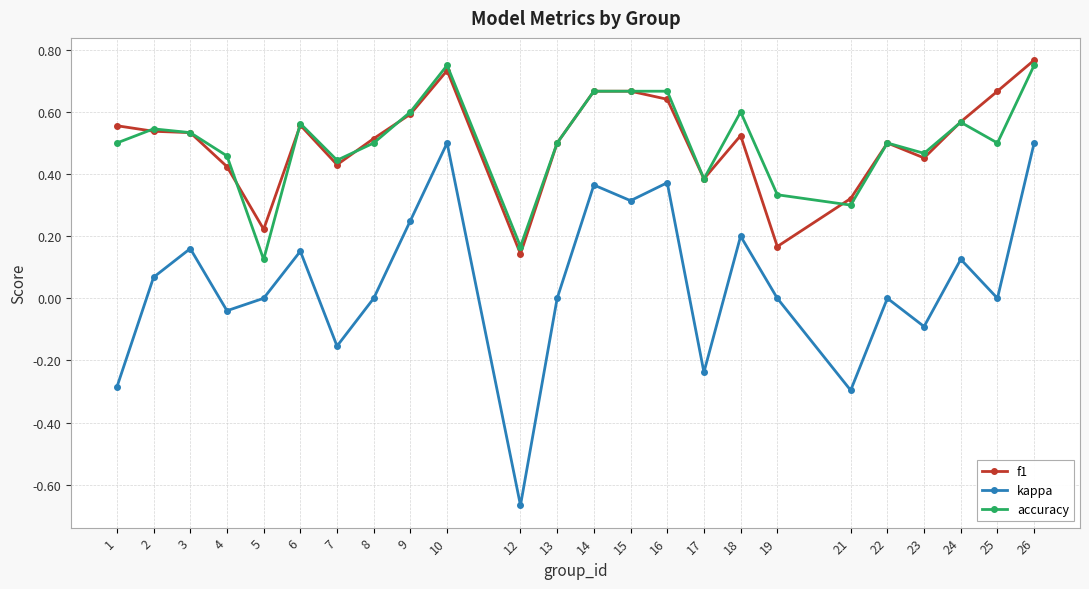

Between 5 and 9, which series saw the biggest shift?

accuracy